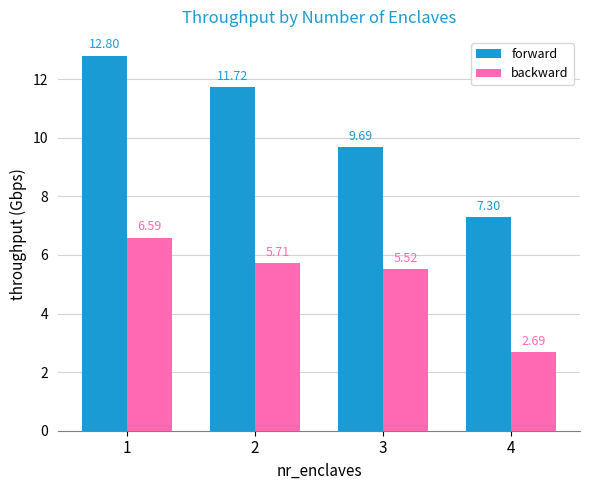

Rank the series by their average value, from lowest to highest.

backward, forward